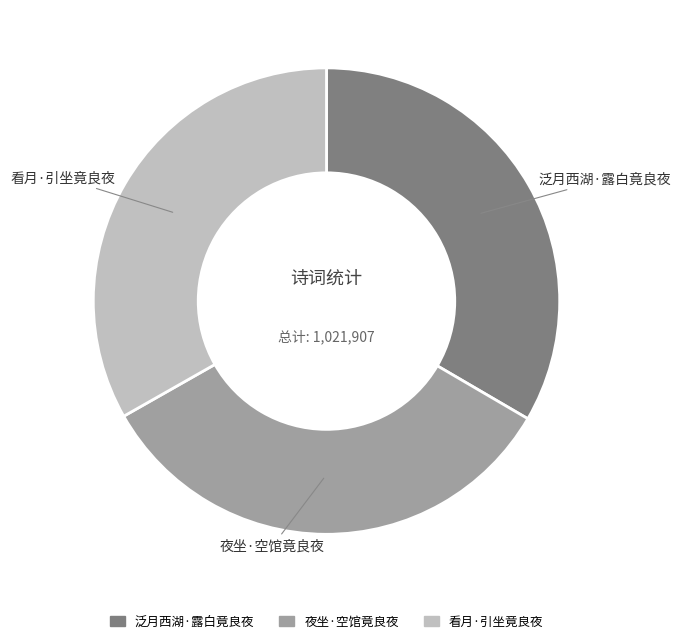

Count the number of slices in the pie.

3